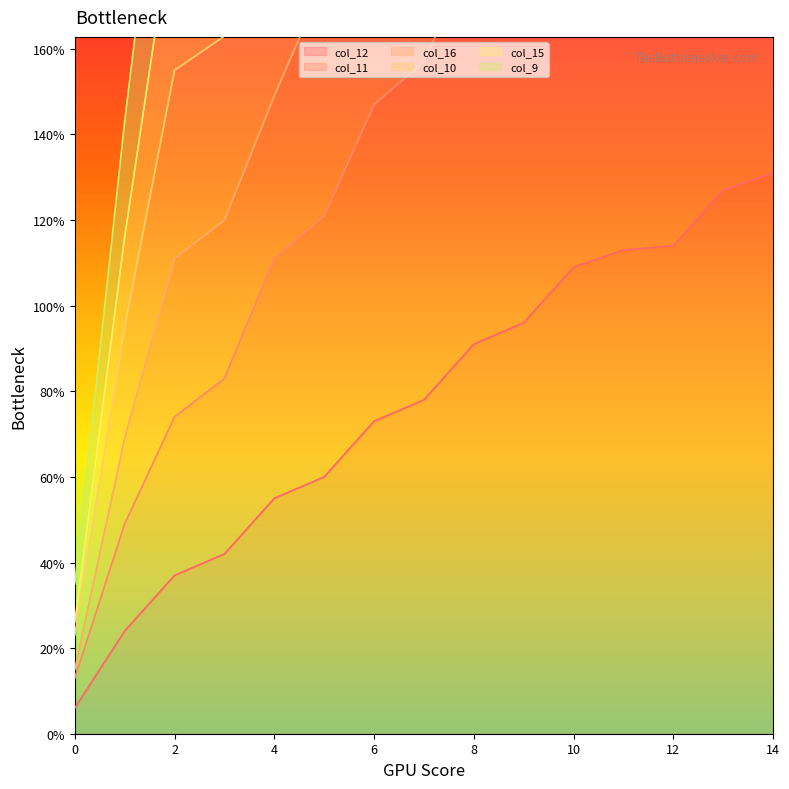

True or false: col_11 and col_10 intersect in this chart.

False